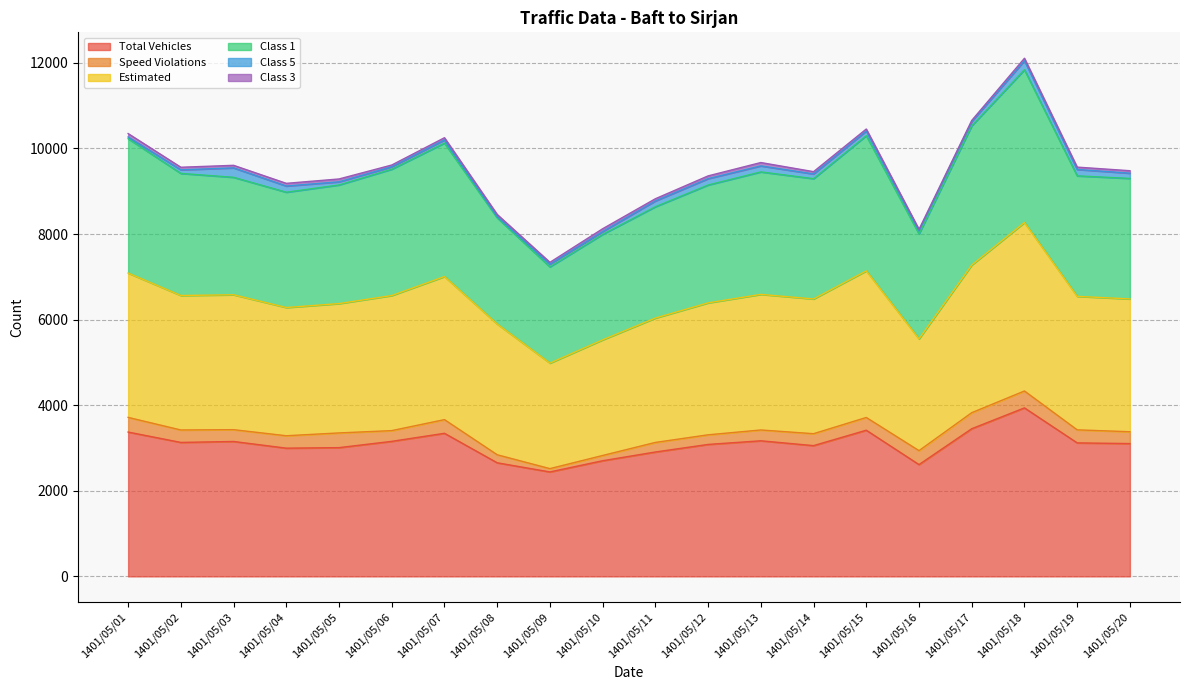

What is the minimum value for Total Vehicles?

2440